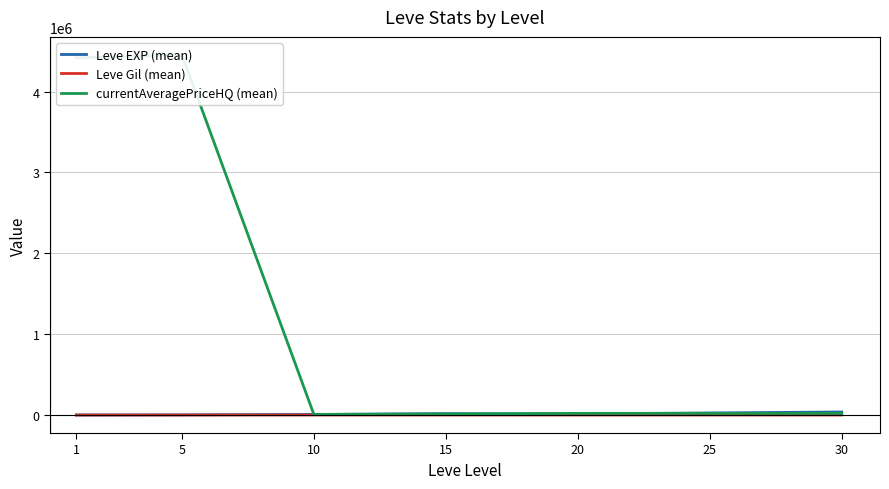

True or false: currentAveragePriceHQ (mean) and Leve EXP (mean) cross at least once.

True